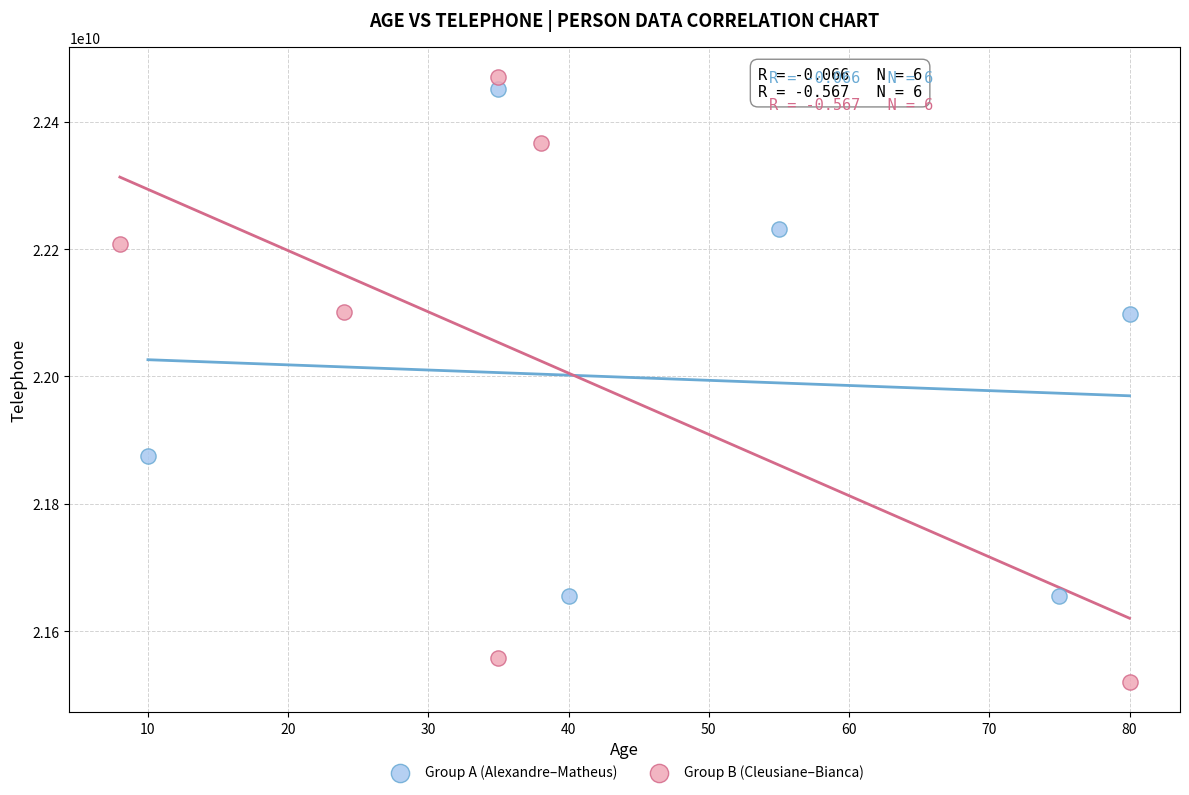

Which series contains the lowest Y value?

Group B (Cleusiane–Bianca)